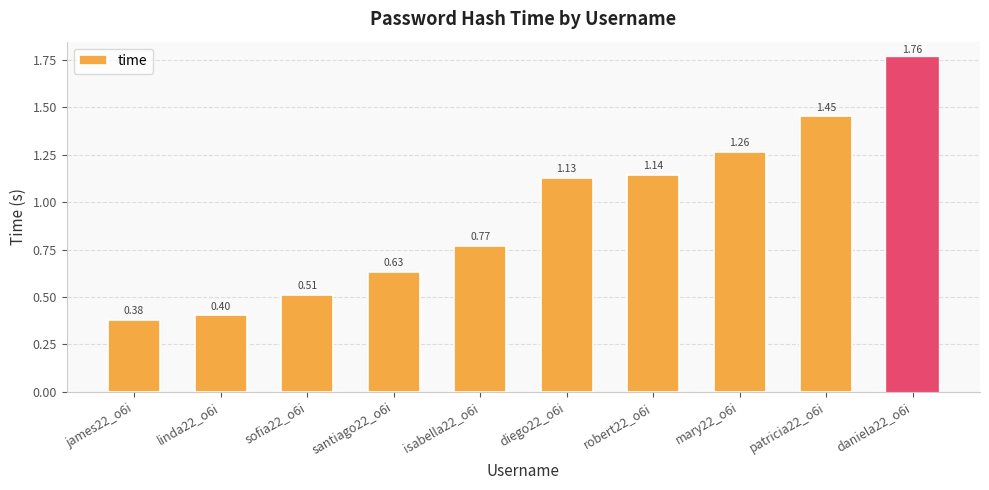

What position from the right is james22_o6i?

10